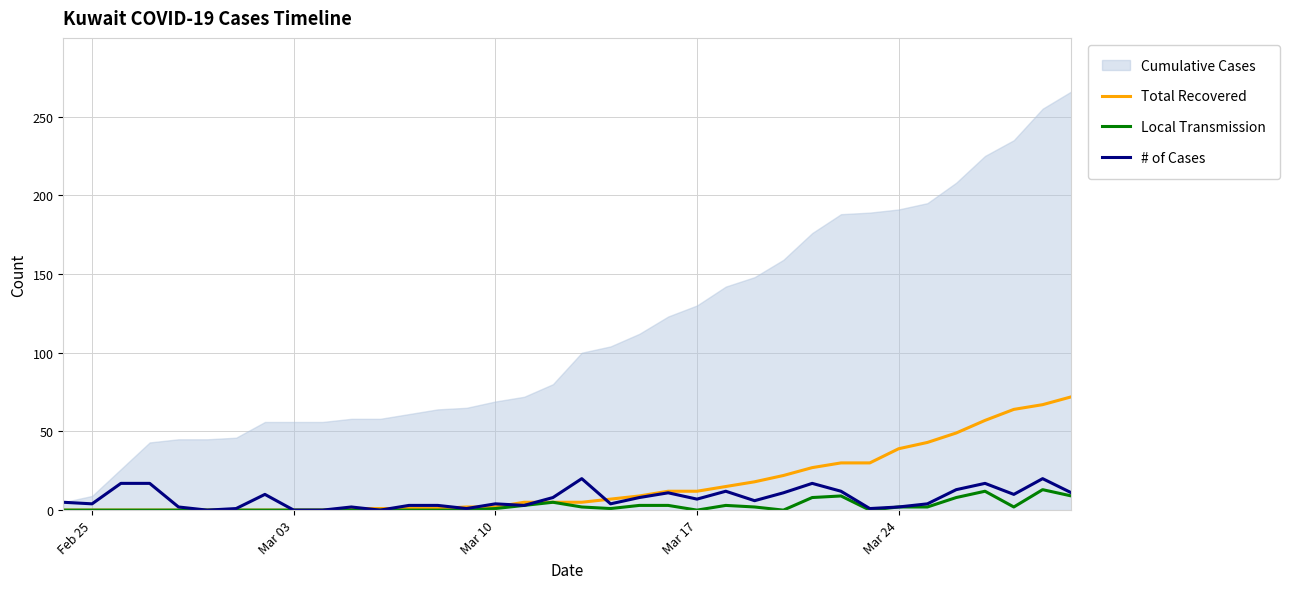

What is the highest value of the Local Transmission series?

13